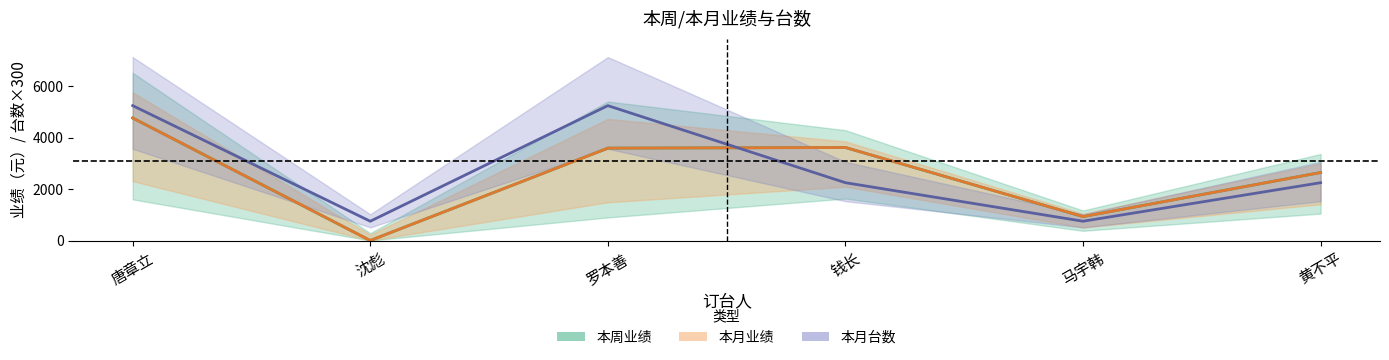

What position from the left is 沈彪?

2